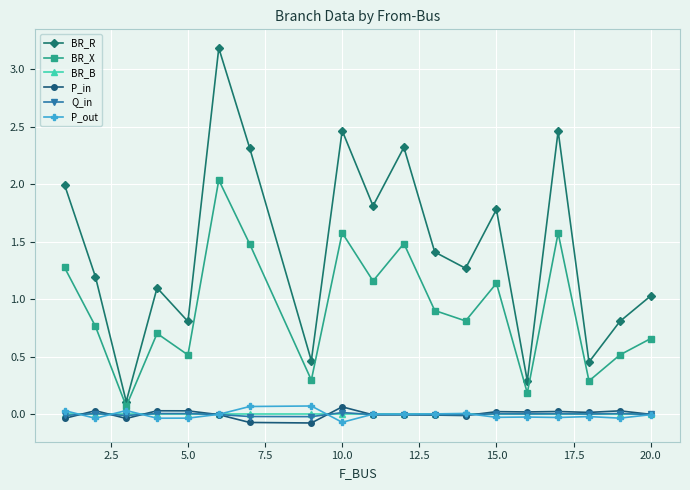

True or false: Q_in has more than 2 interior local peaks.

True